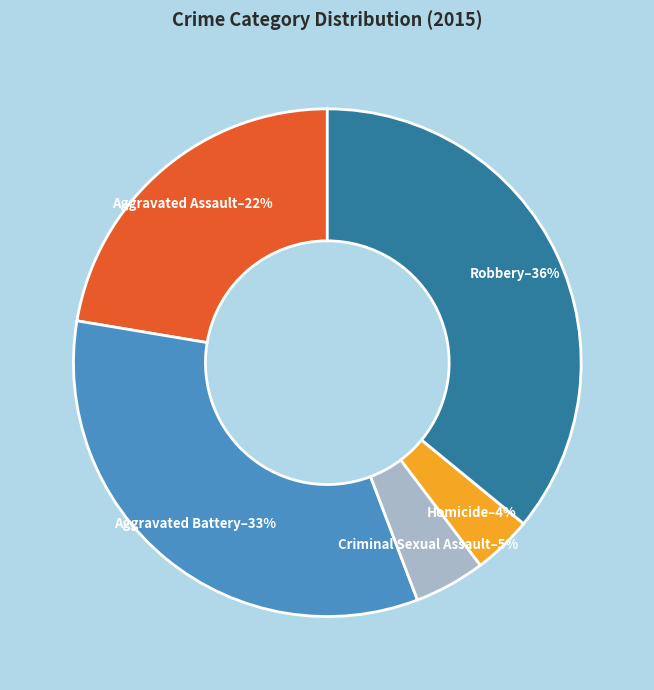

What is the largest slice in the pie chart?

Robbery